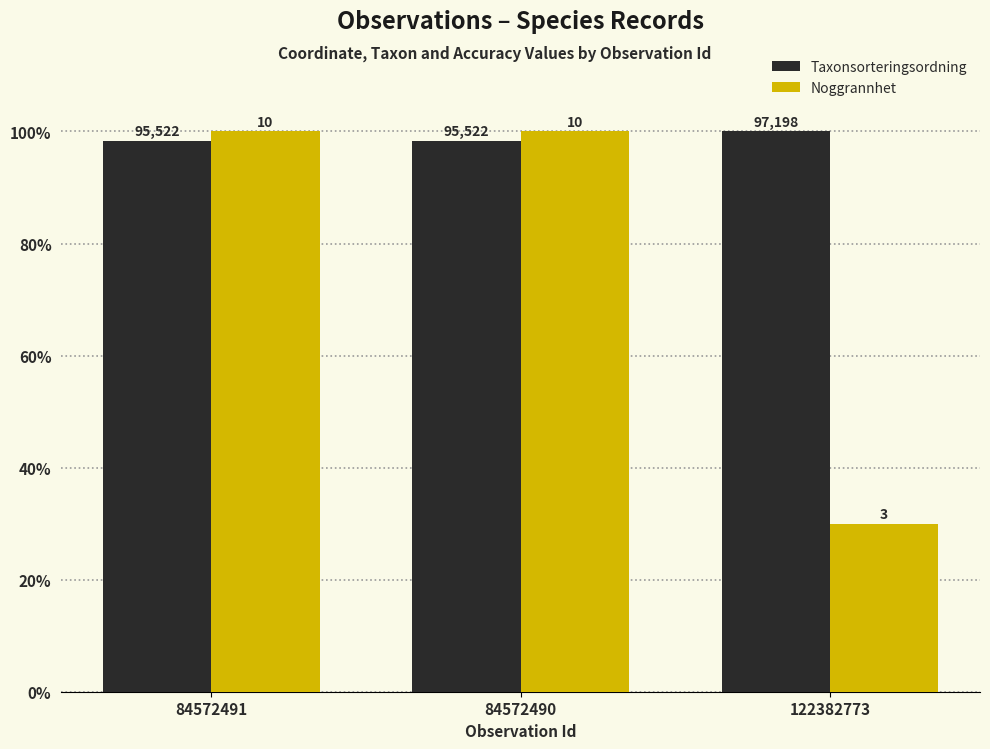

At which label does Taxonsorteringsordning reach its peak?

122382773